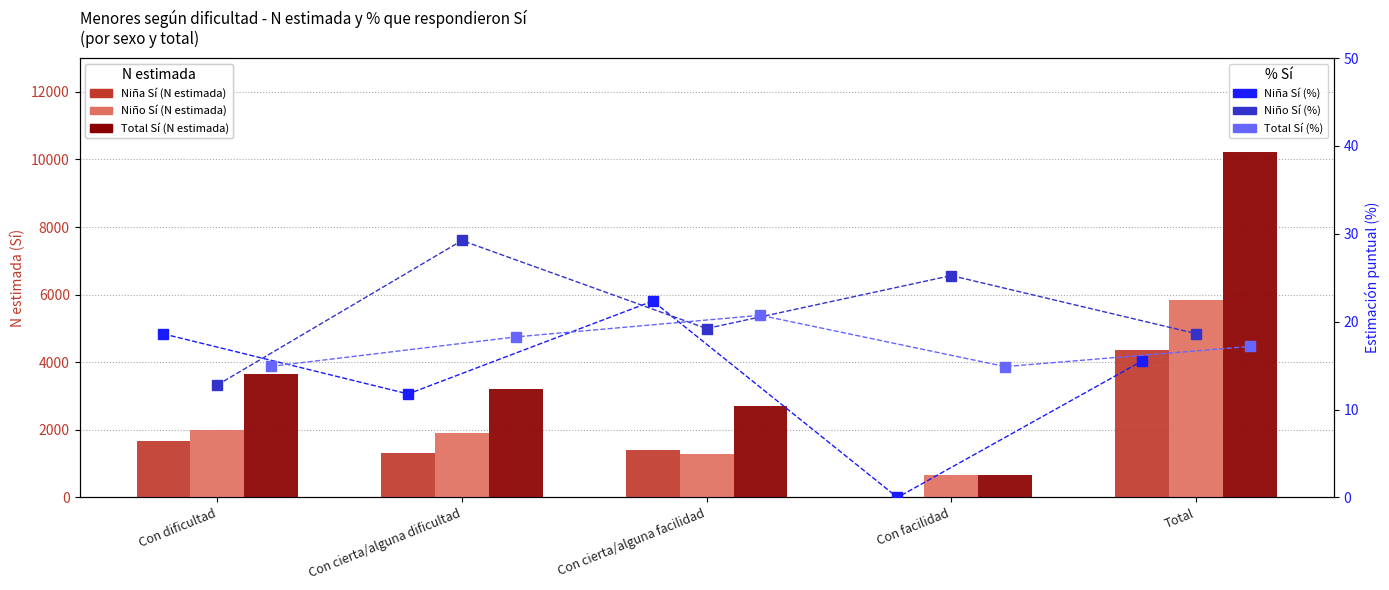

What is the highest value of the Niño Sí (%) series?

29.2